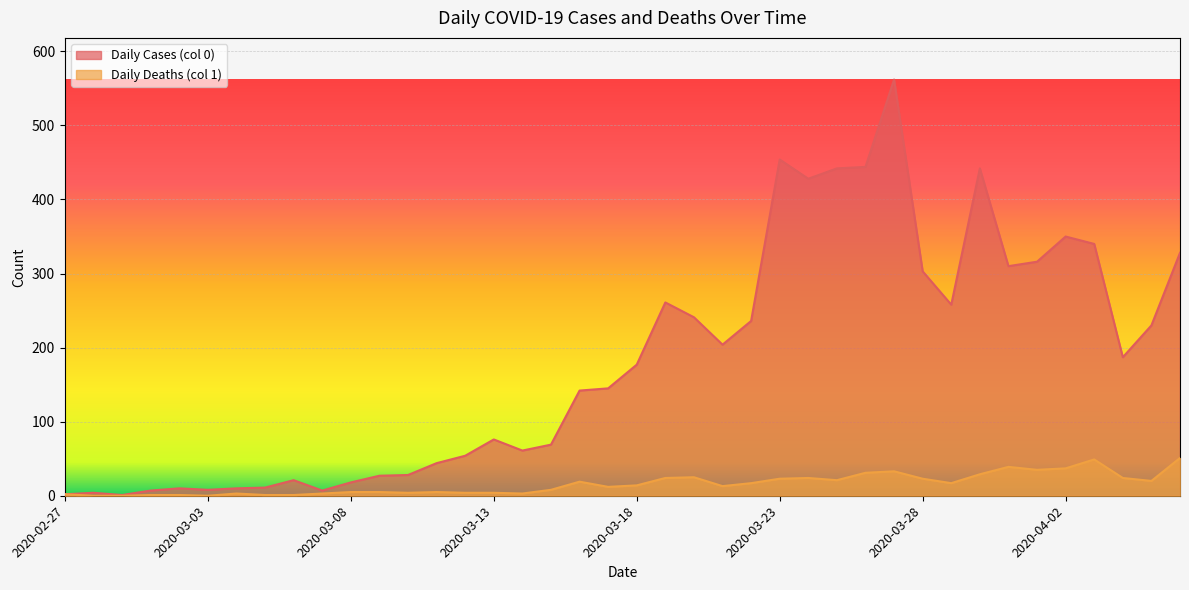

True or false: Daily Deaths (col 1) has more than 1 points higher than both neighbors.

True